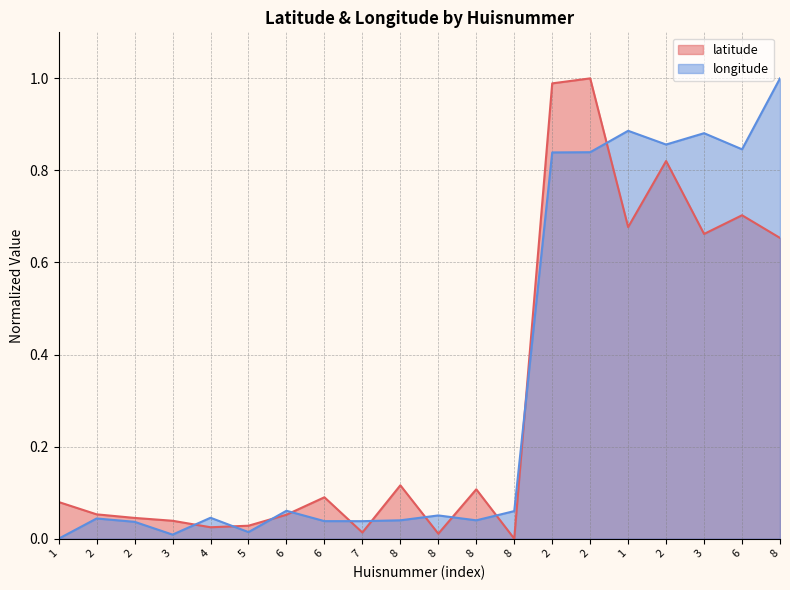

Which series has the widest spread of values?

latitude